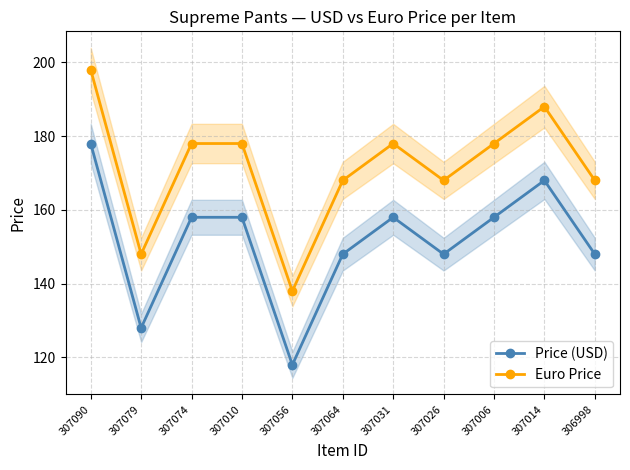

Is the value of Price (USD) at 307010 greater than the value of Euro Price at 307079?

Yes